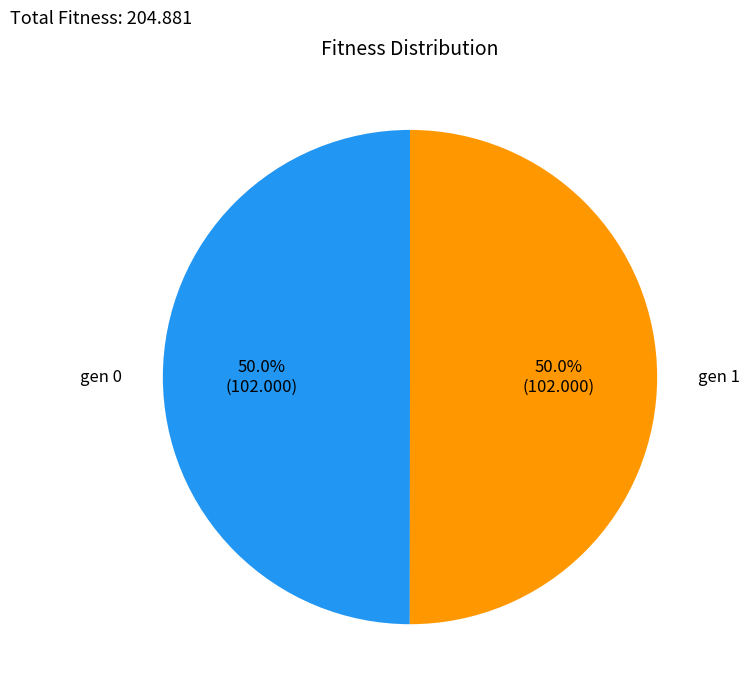

What is the ratio of the value at gen 0 to the value at gen 1?

1.0